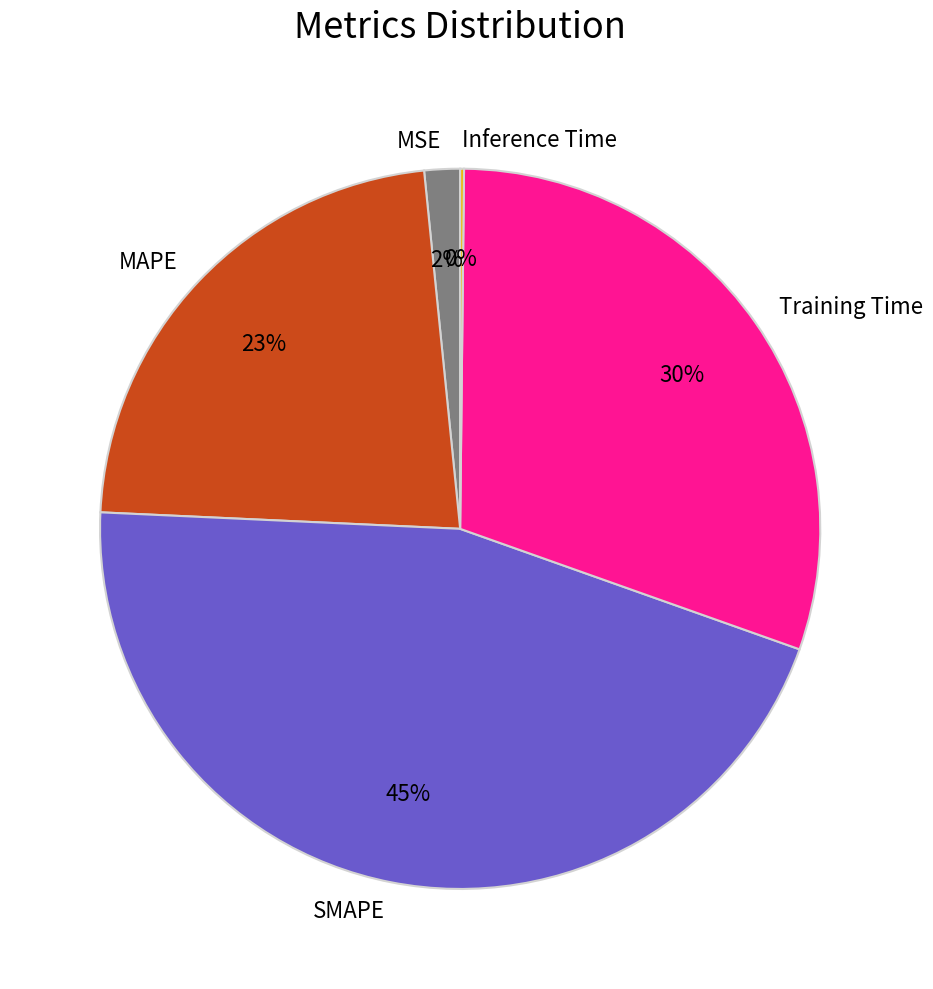

To the nearest percent, what percentage of the pie is MSE?

2%